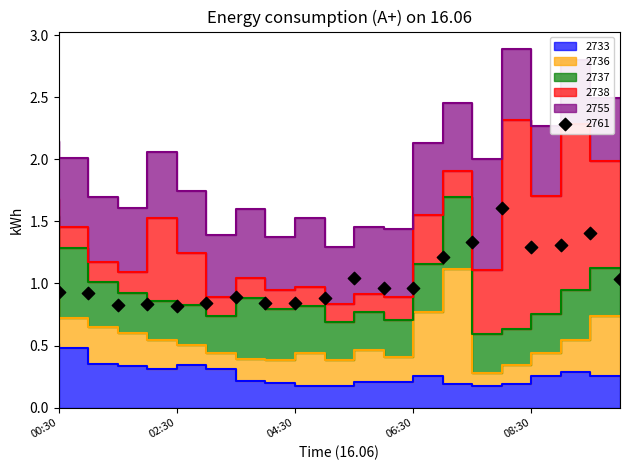

At how many categories does at least one series exceed 0?

20